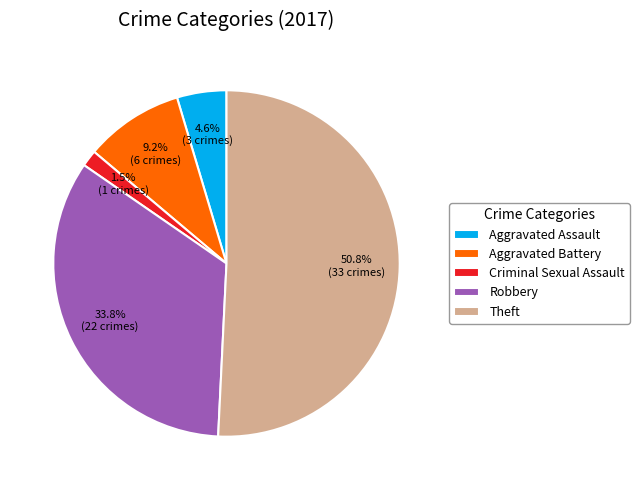

What is the smallest slice in the pie chart?

Criminal Sexual Assault